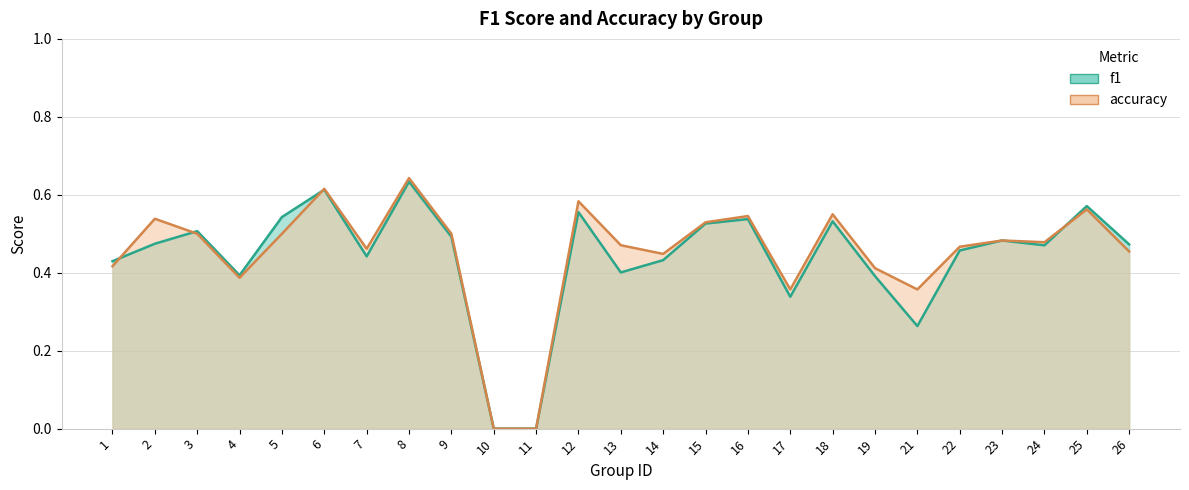

Count the number of data series in this chart.

2